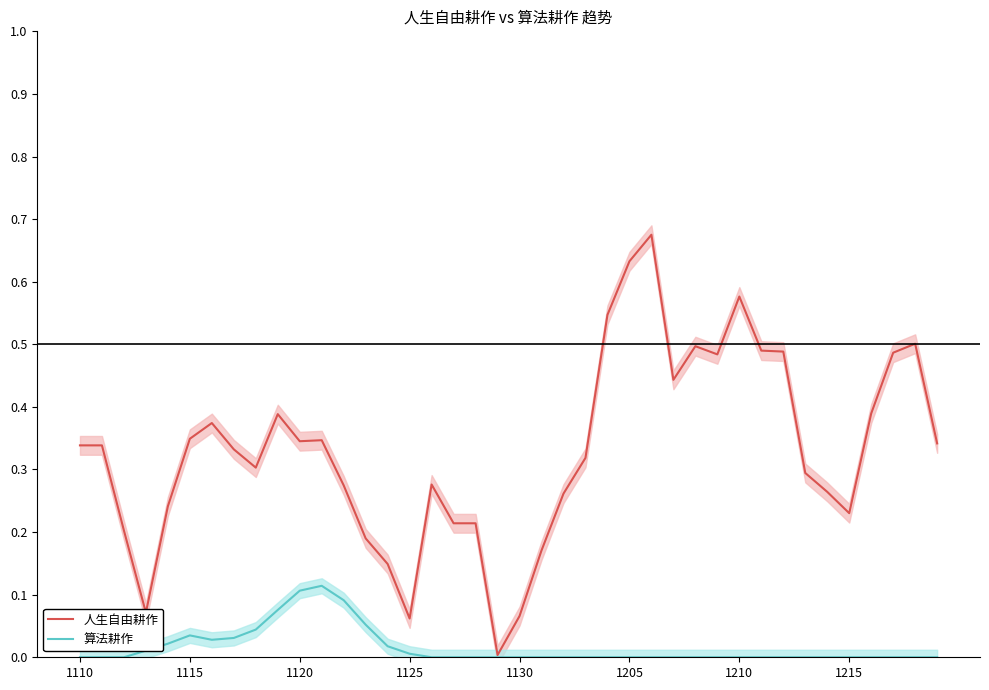

What are all the series names shown in the legend?

人生自由耕作, 算法耕作